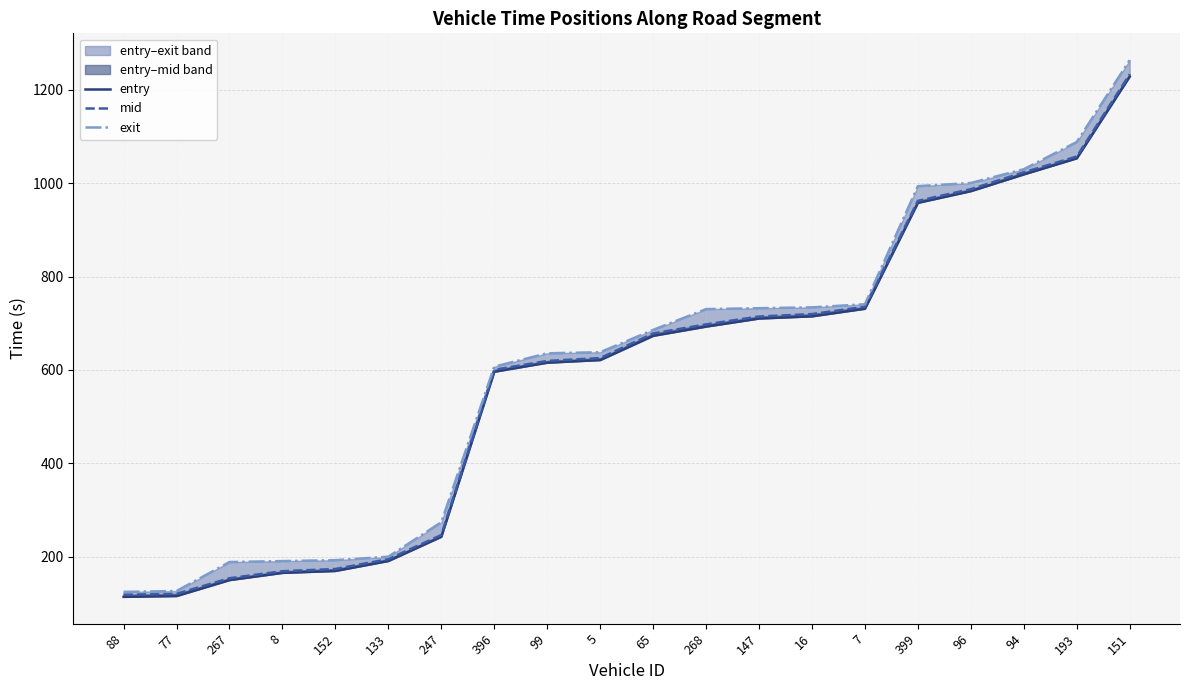

Is the value of exit at 193 greater than the value of mid at 5?

Yes